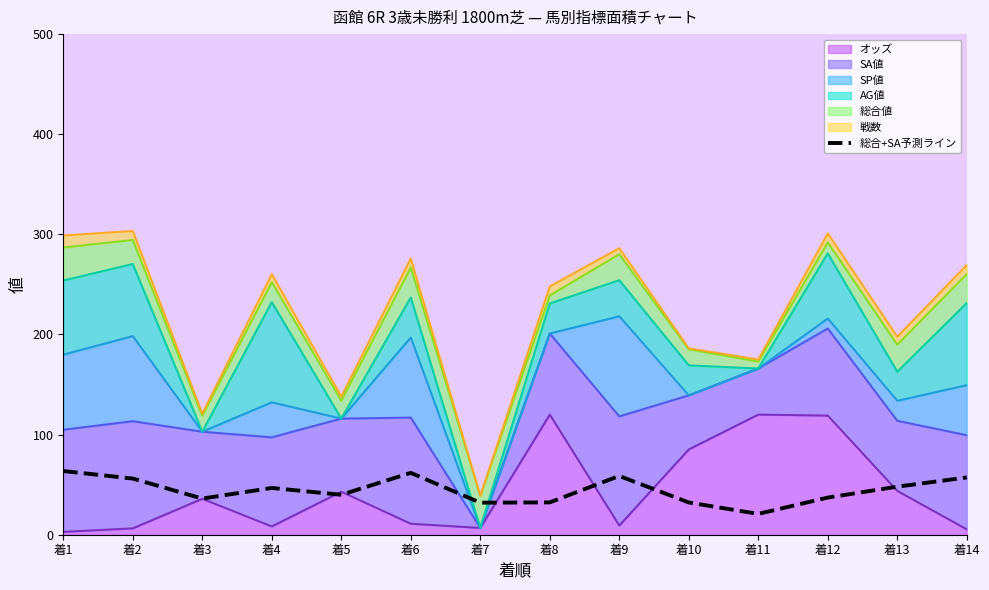

How many points are higher than both their immediate neighbors (excluding endpoints)?

3